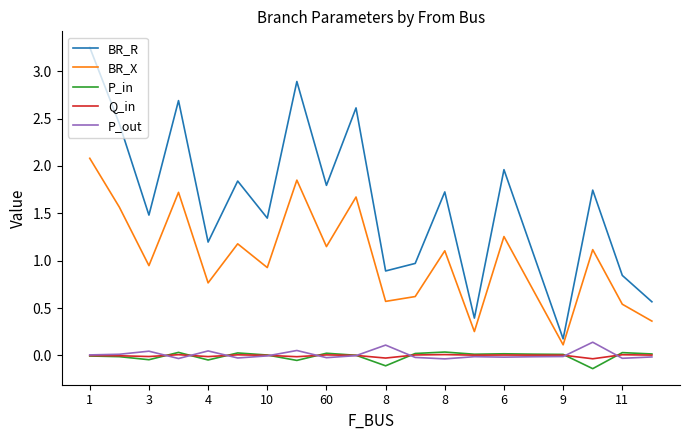

Which series has the largest range (max minus min)?

BR_R